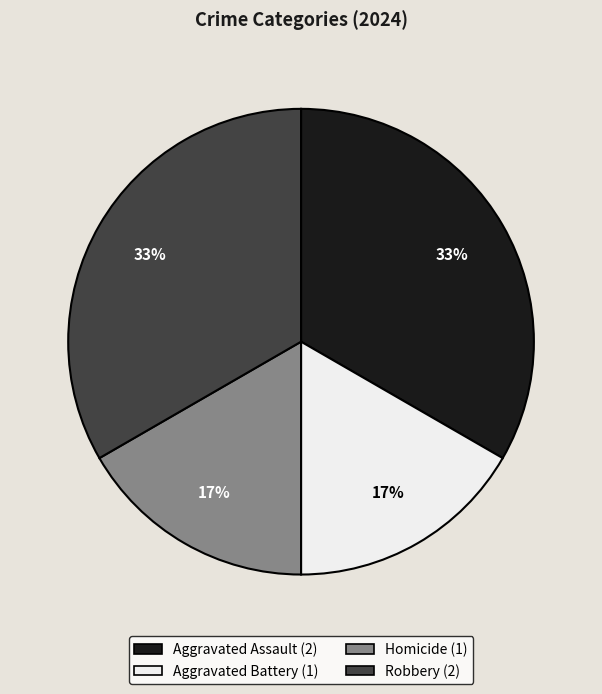

To the nearest percent, what is the combined percentage of Homicide and Aggravated Assault?

50%